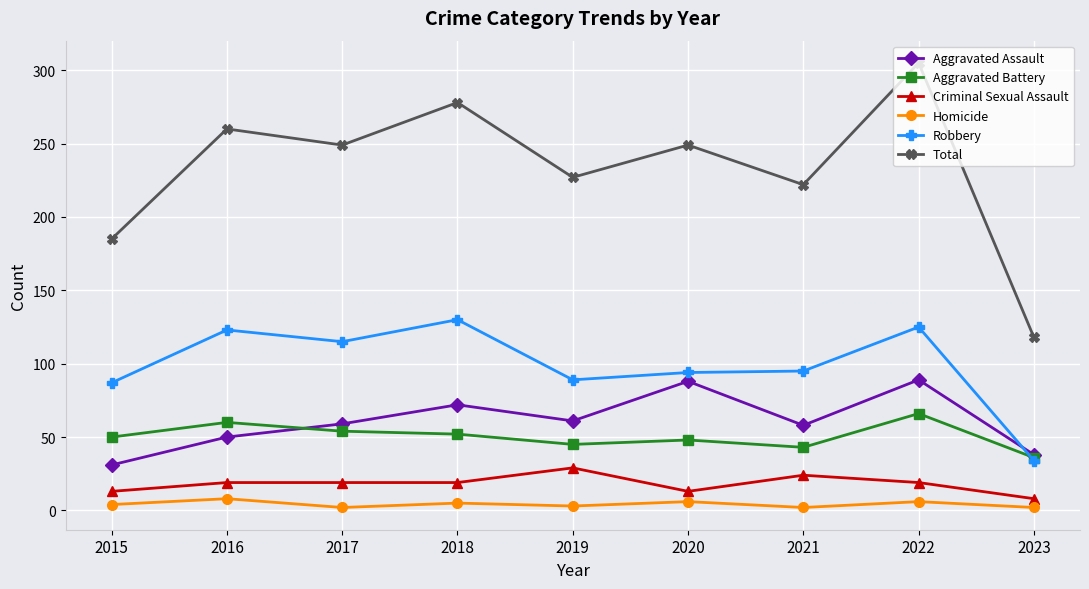

What is the sum of all Homicide values?

38